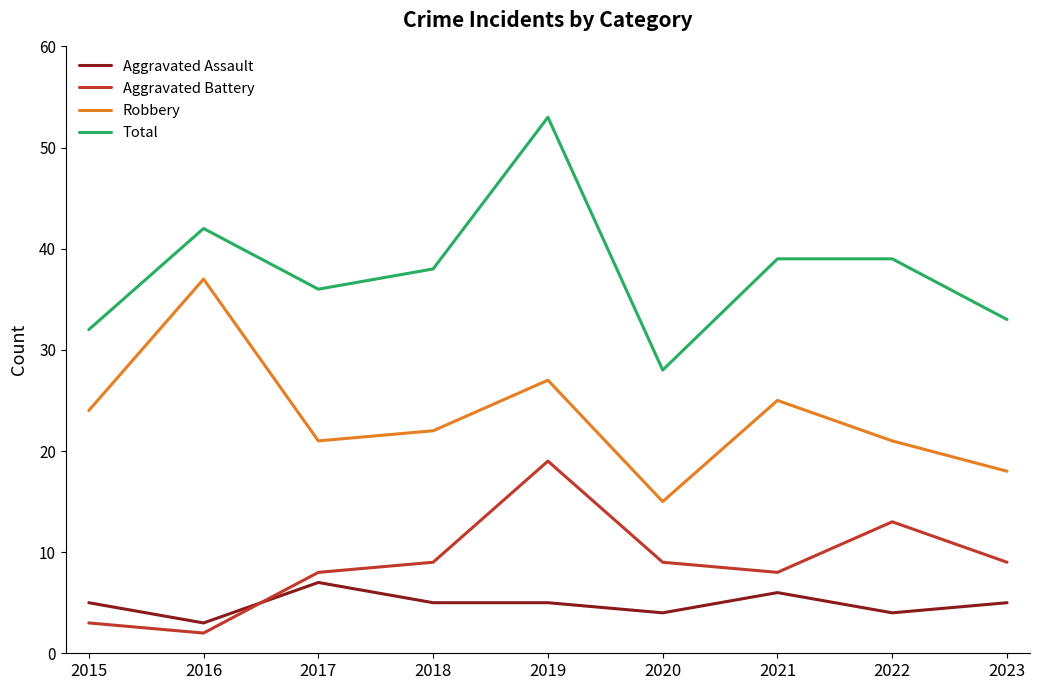

True or false: Aggravated Assault has a value of 3 at 2016.

True